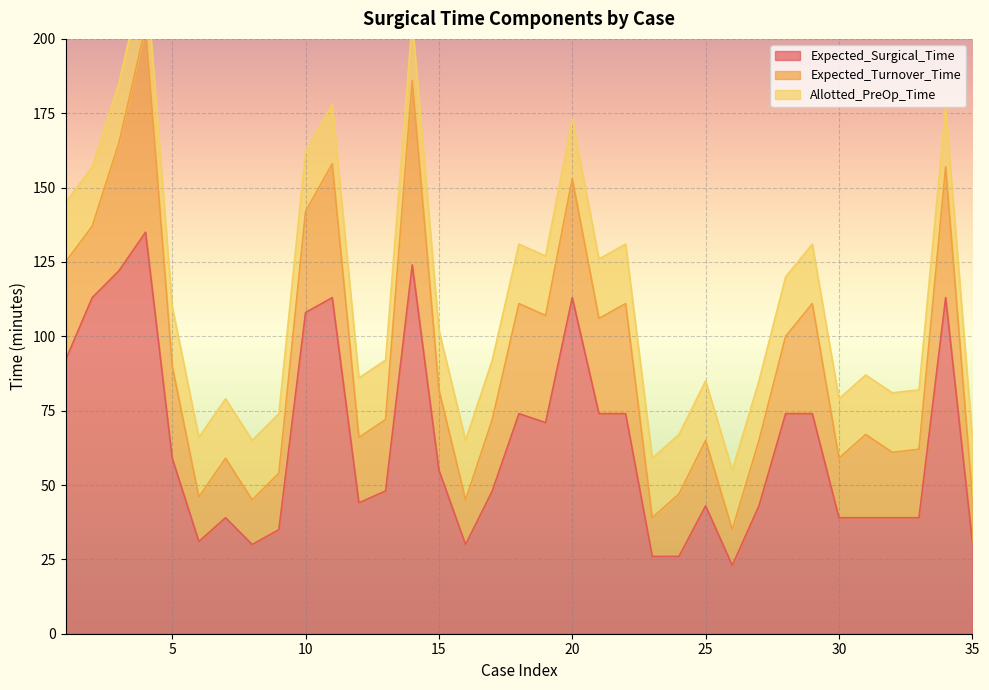

Read the Expected_Turnover_Time value at 30, to the nearest 5.

20